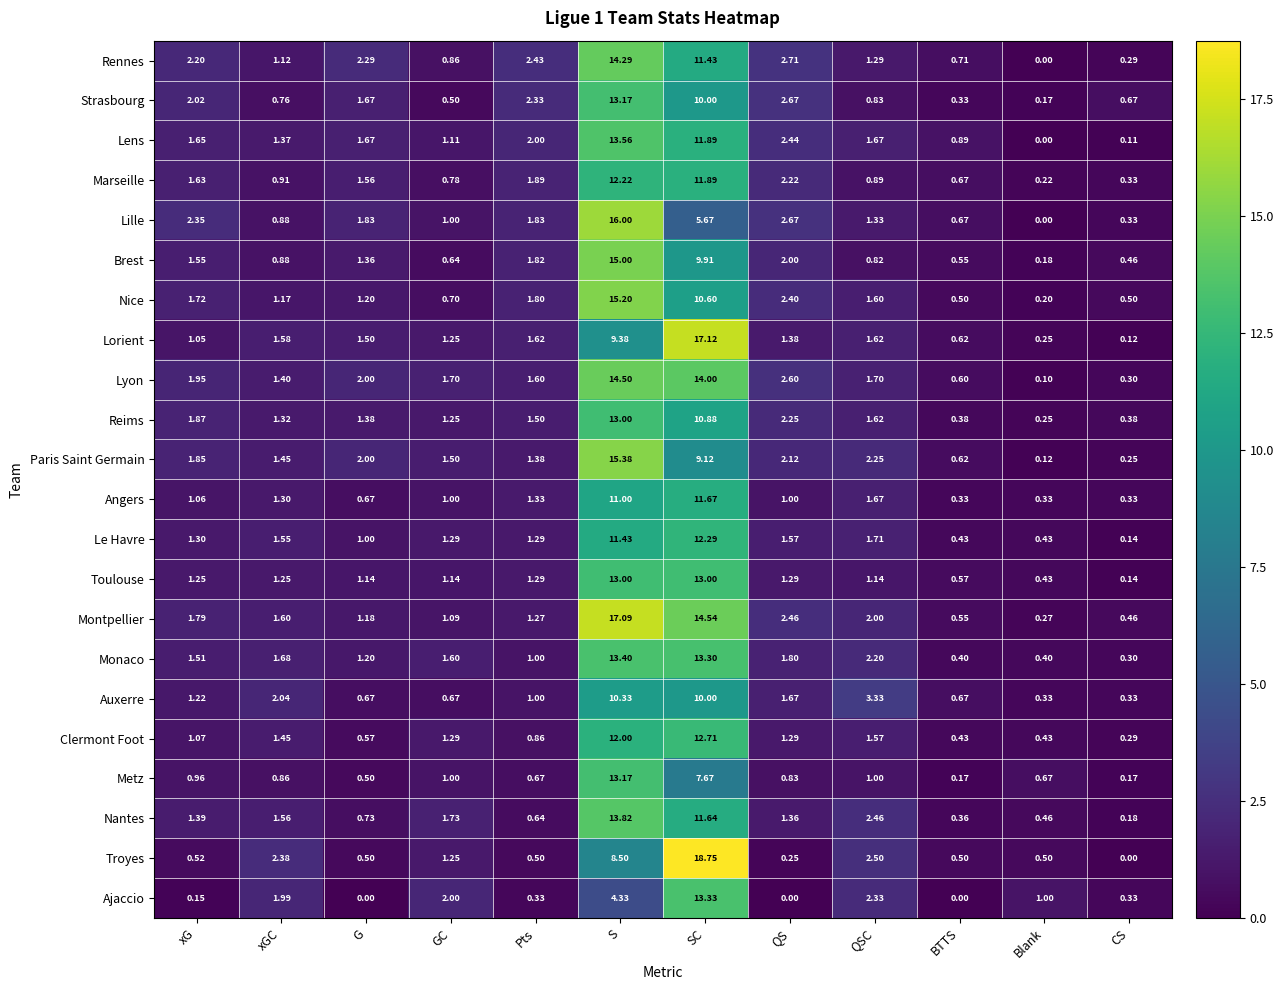

Which series changed the most between S and SC?

Lille